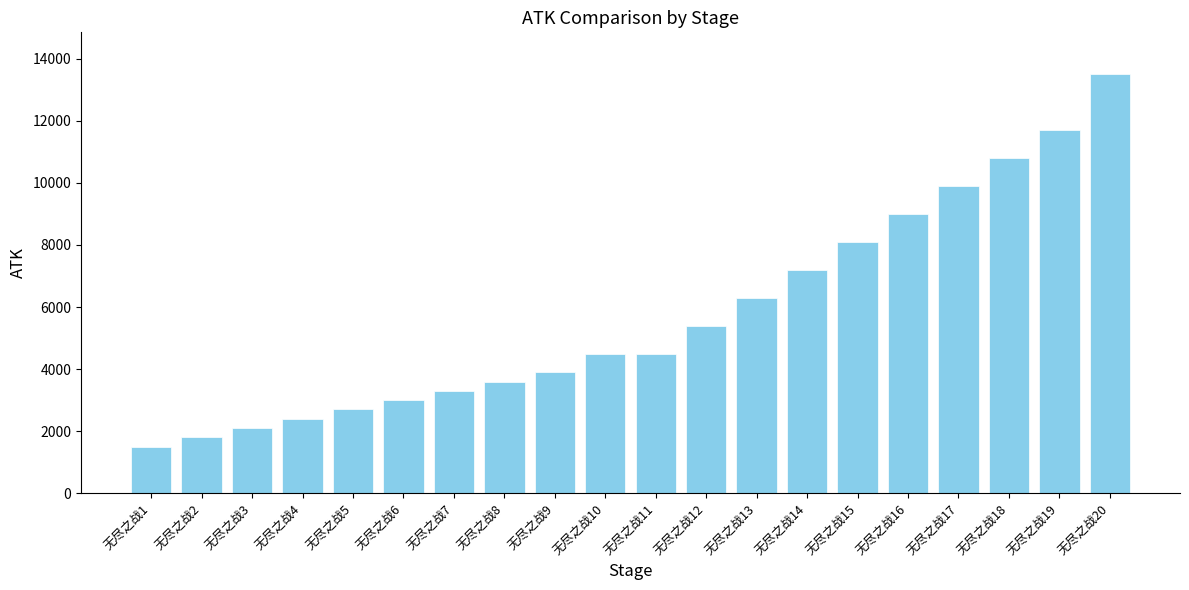

What is the greatest value displayed?

13500